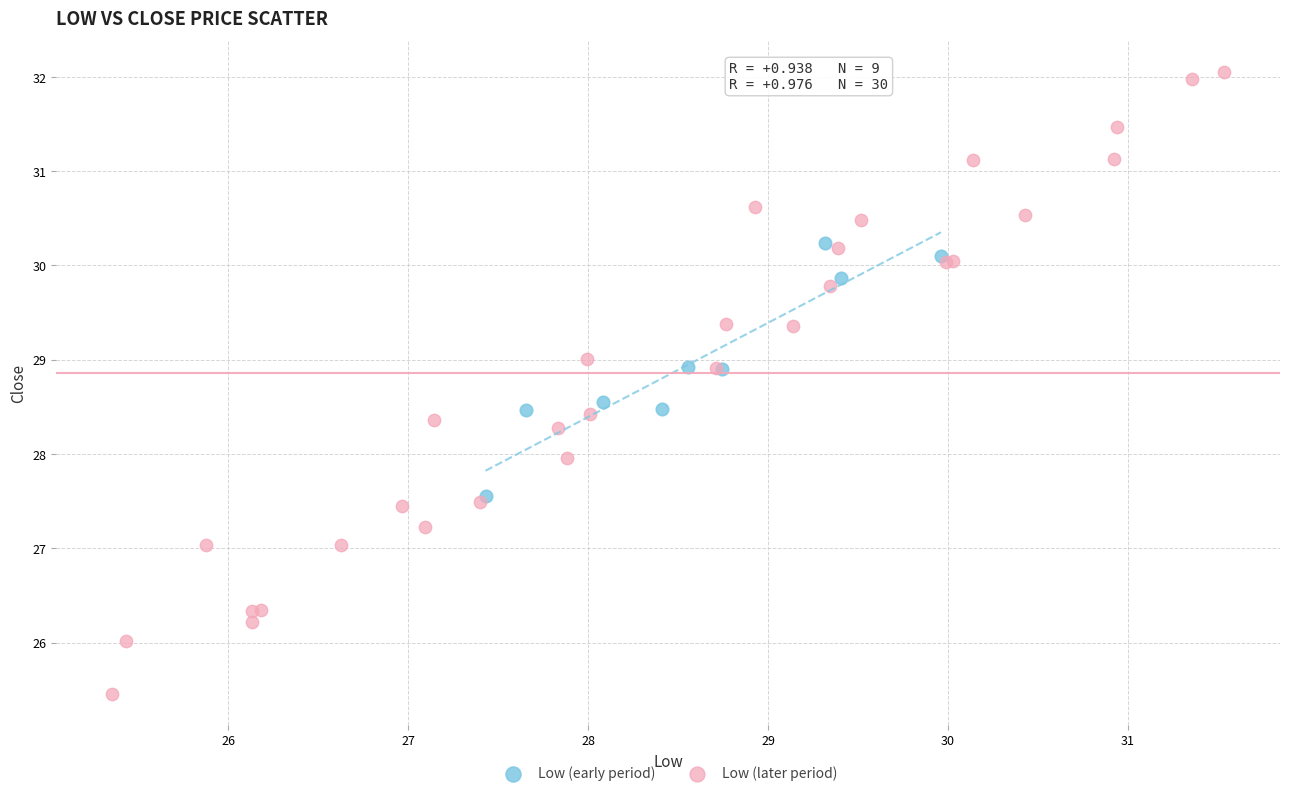

Which series reaches the minimum Y coordinate?

Low (later period)